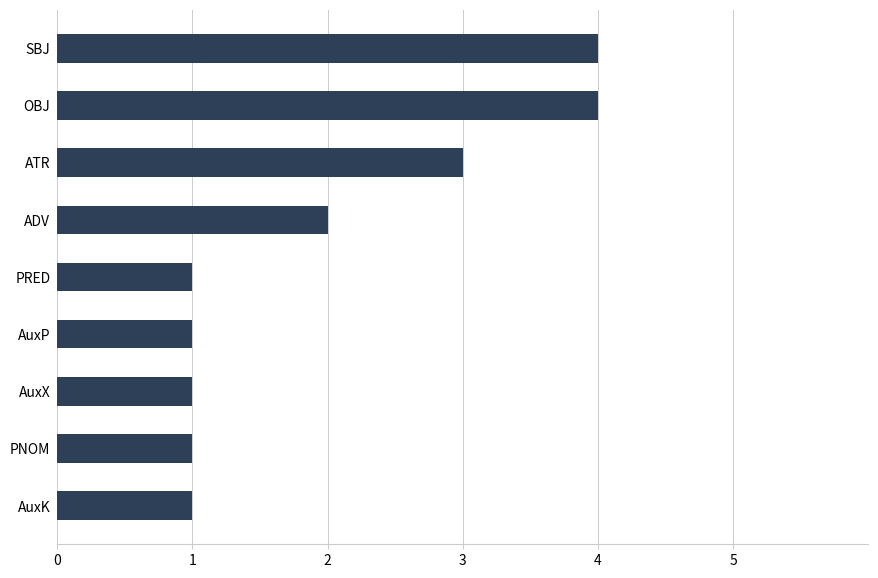

The value at PRED is 0. True or false?

False